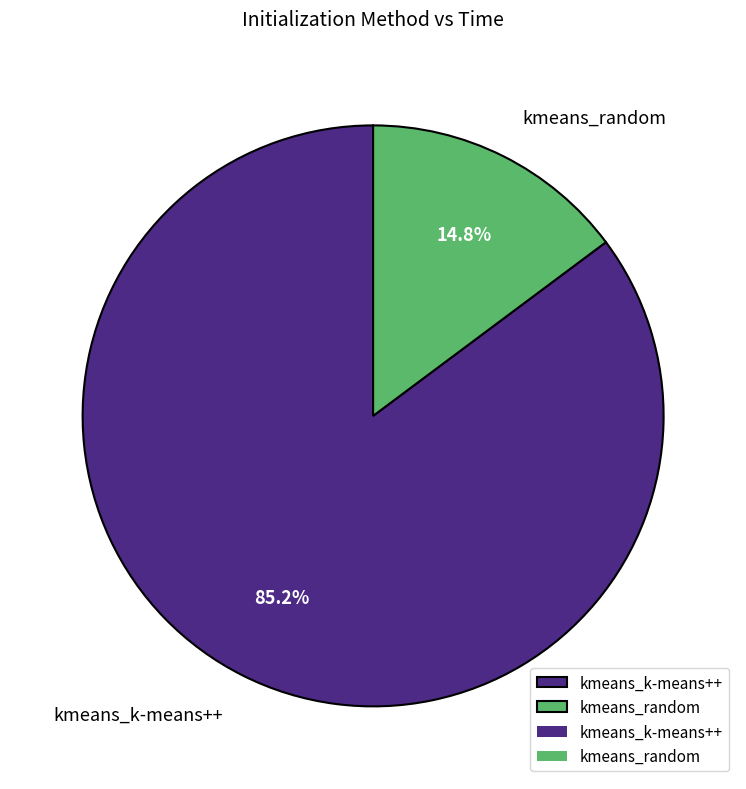

Is kmeans_k-means++ the majority of the pie?

Yes